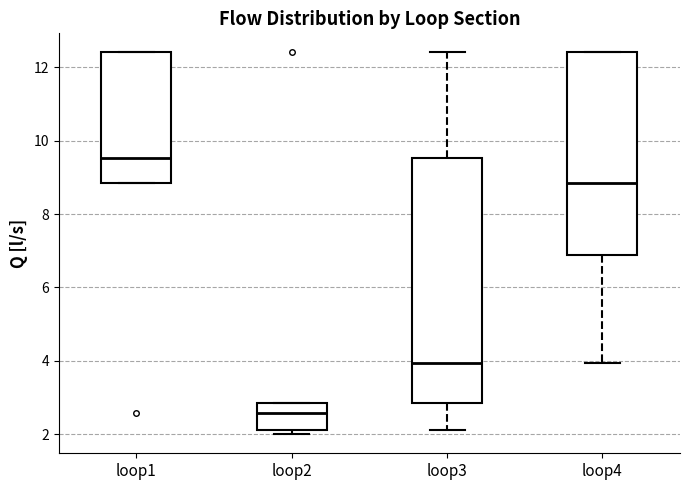

Reading left to right, transcribe this box plot: for each box, give where its median line is, the range the box spans, and where its two whiskers end, as read against the y-axis. The values are not printed on the chart, so give them approximately, as read against the axis.

loop1: median 9.6, box 8.8 to 12.4, whiskers 8.8 to 12.4
loop2: median 2.6, box 2.2 to 2.8, whiskers 2.0 to 2.8
loop3: median 4.0, box 2.8 to 9.6, whiskers 2.2 to 12.4
loop4: median 8.8, box 6.8 to 12.4, whiskers 4.0 to 12.4